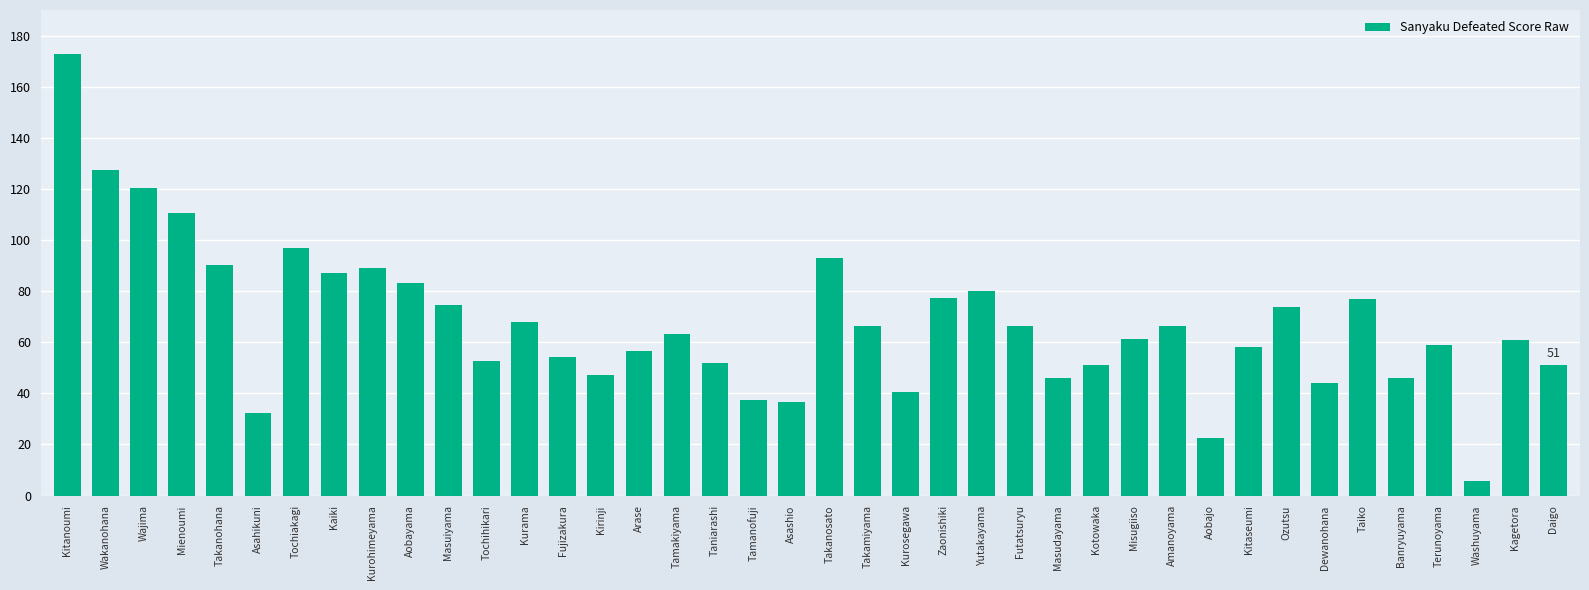

Read the value at Tochiakagi.

96.8